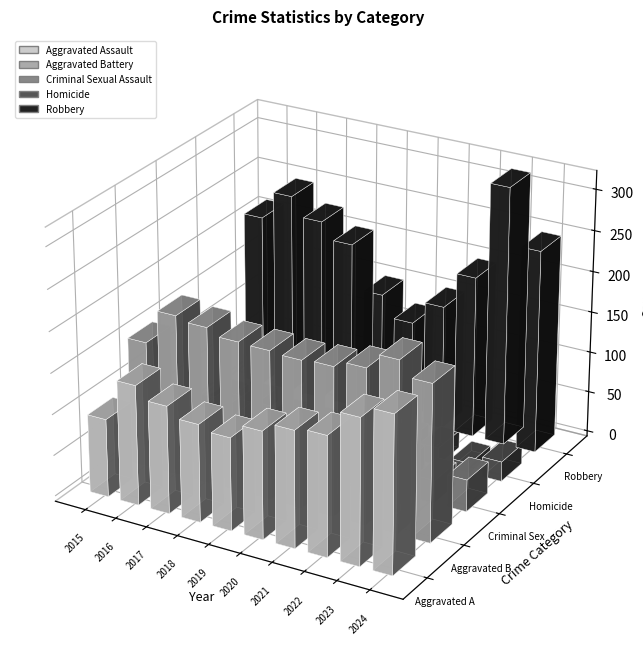

What is the difference between the maximum and minimum values in the Robbery series?

192